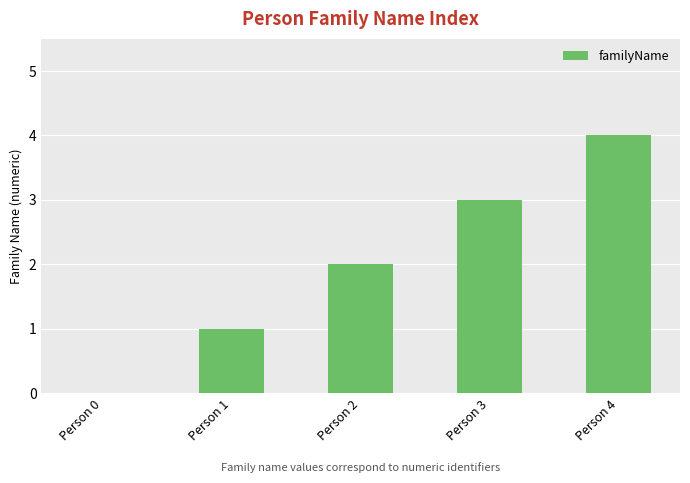

True or false: the data shows 2 at Person 1.

False